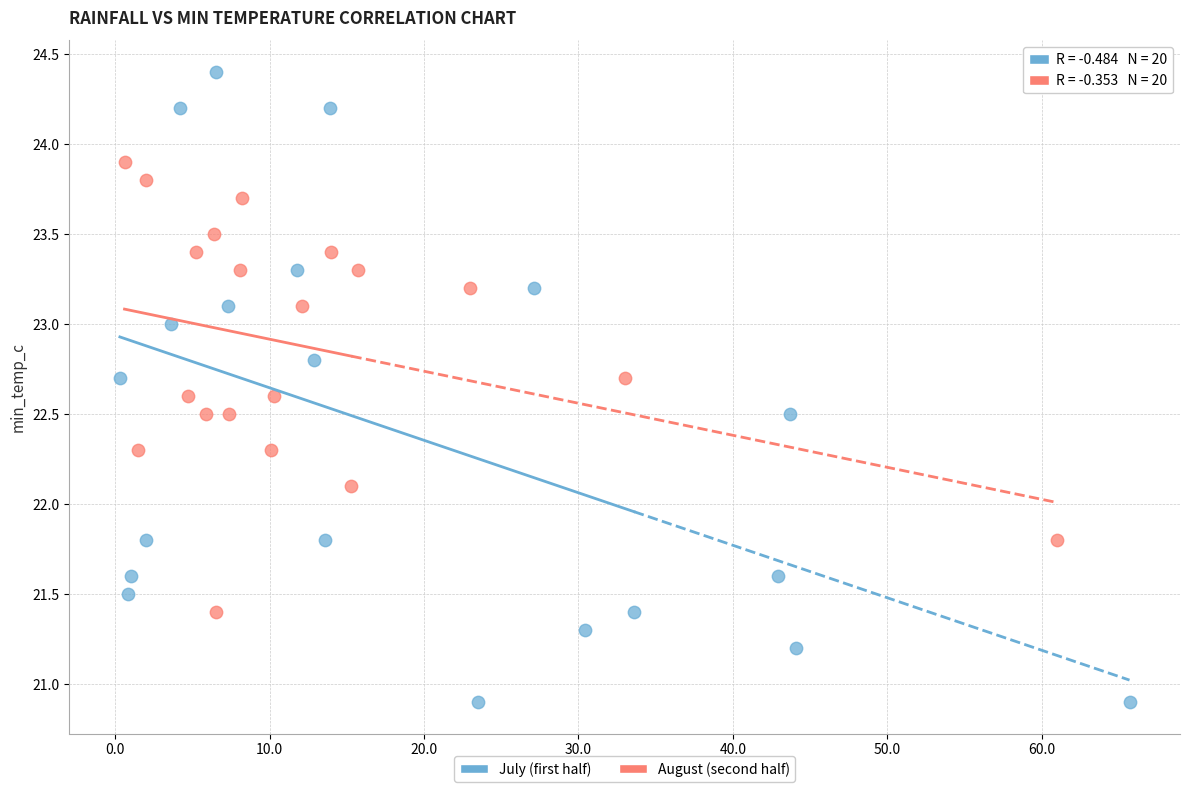

Which series reaches the minimum Y coordinate?

July (first half)